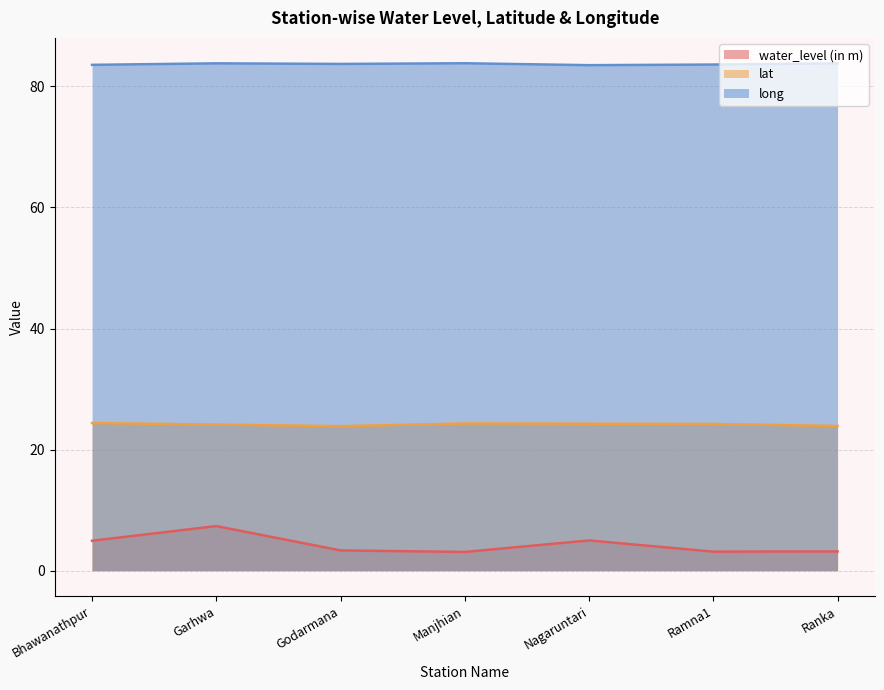

Count the lat values in the range 23 to 24.

2